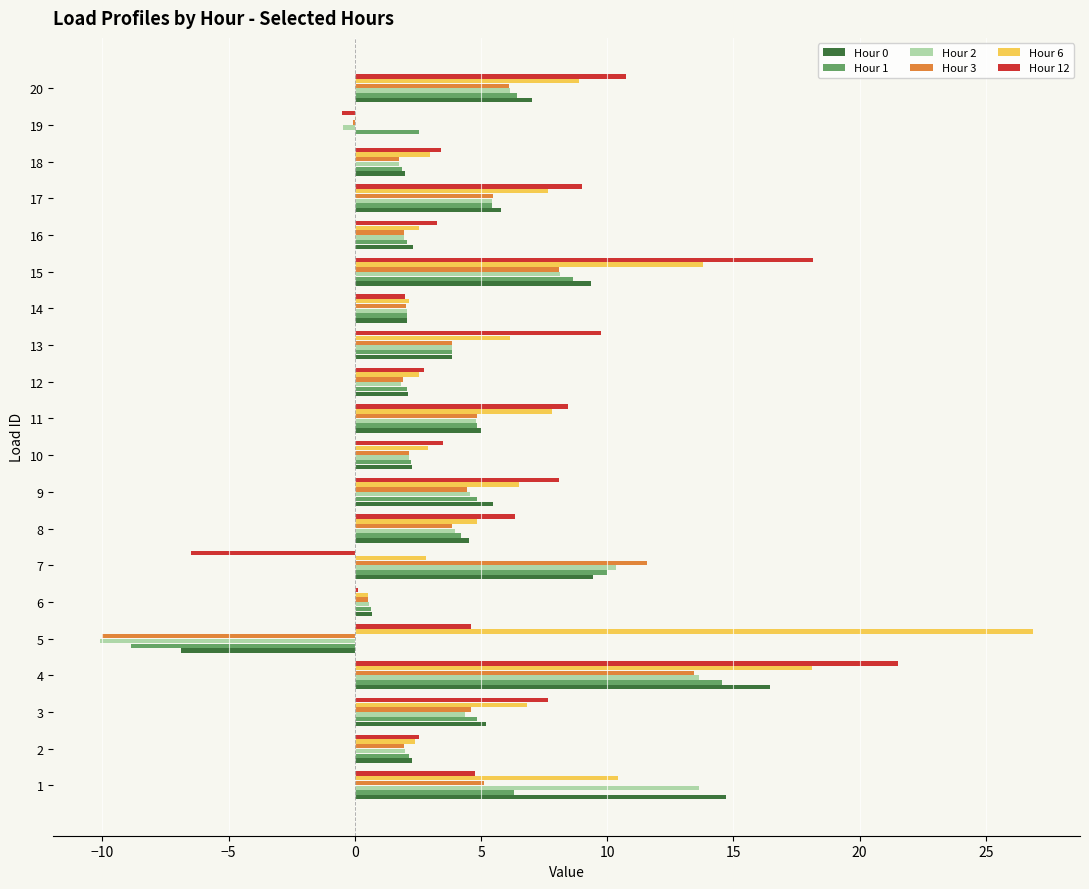

Which series has the widest spread of values?

Hour 12